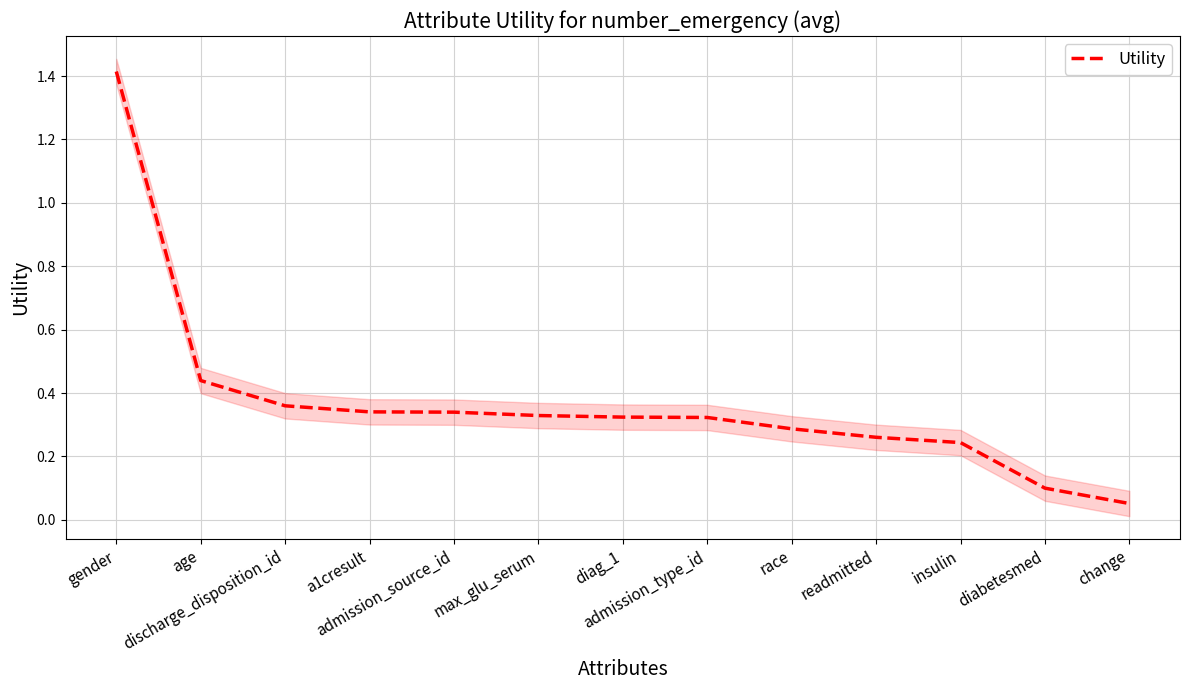

Reading left to right, extract all data points from this chart.

1.4	0.4	0.4	0.3	0.3	0.3	0.3	0.3	0.3	0.3	0.2	0.1	0.1